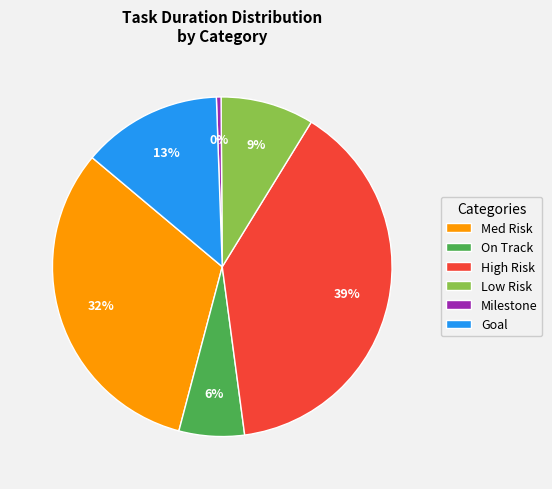

Which has a higher value, High Risk or Milestone?

High Risk